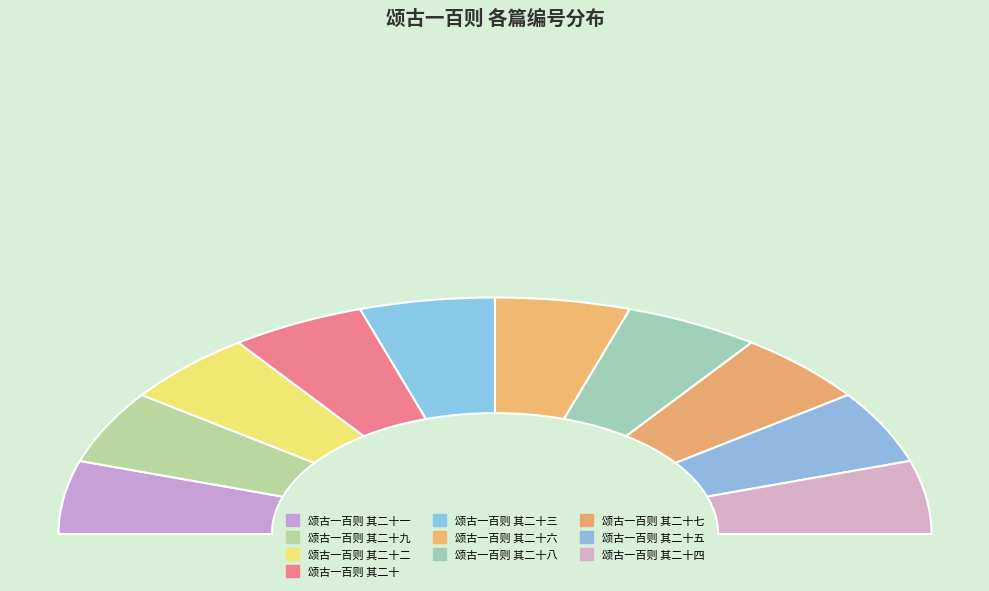

Between 颂古一百则 其二十五 and 颂古一百则 其二十三, which is larger?

颂古一百则 其二十三